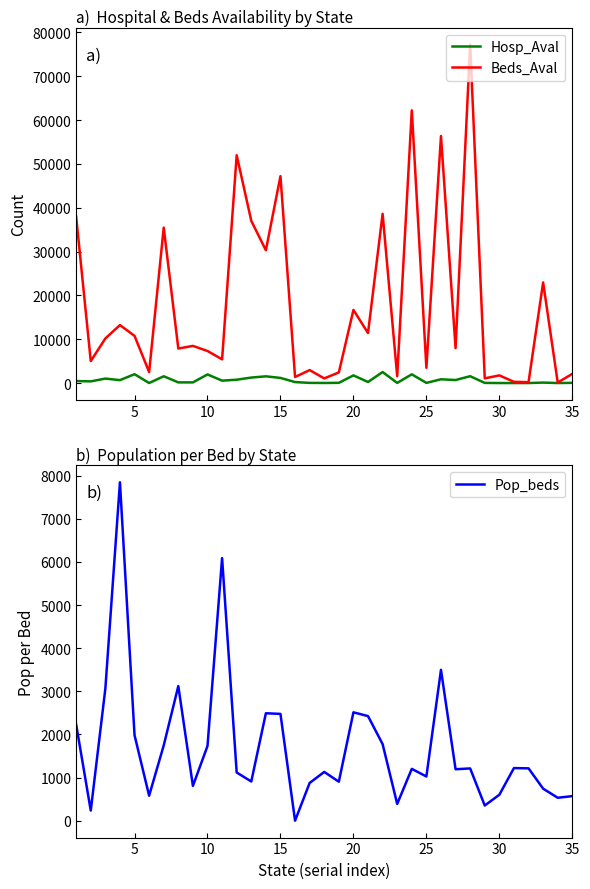

True or false: Pop_beds and Hosp_Aval intersect in this chart.

True